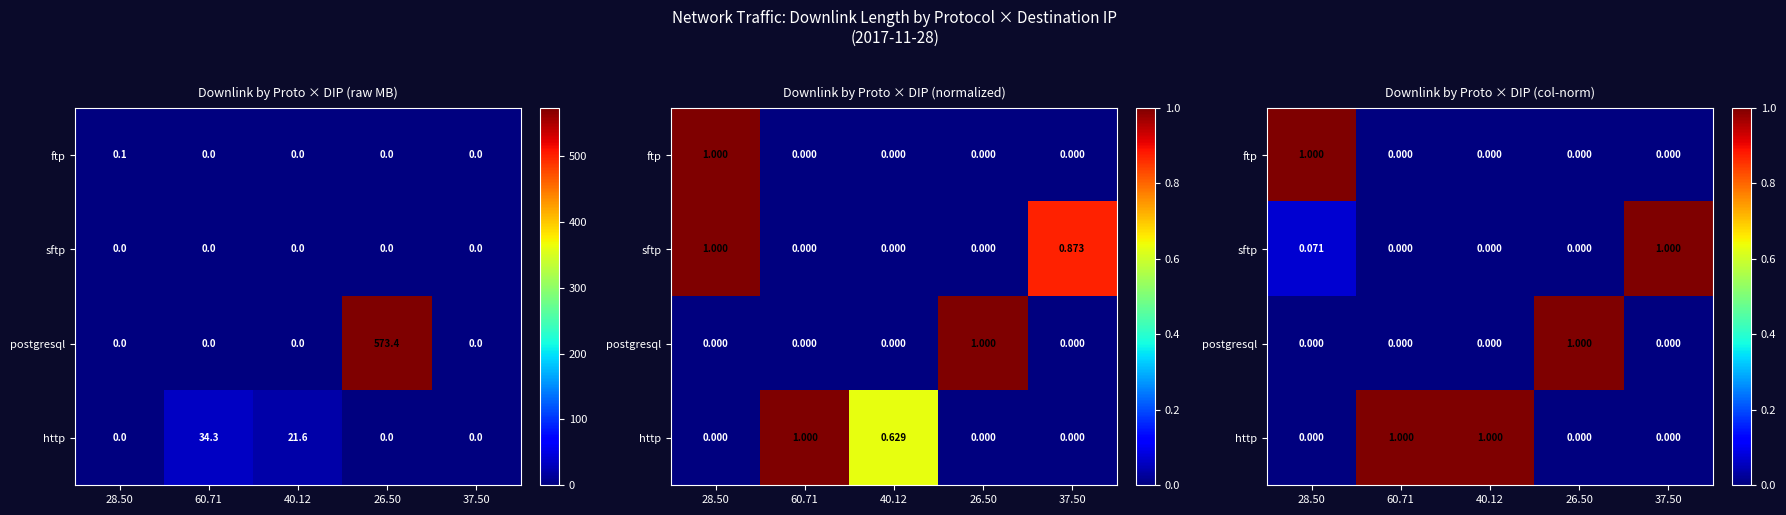

At 37.50, list the series in order from smallest to largest.

ftp, postgresql, http, sftp